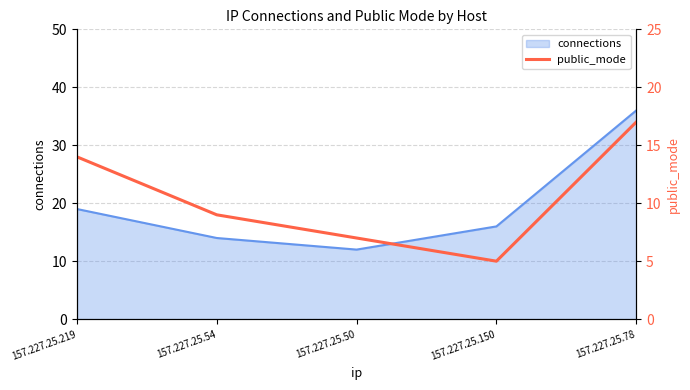

At which label does connections reach its minimum?

157.227.25.50